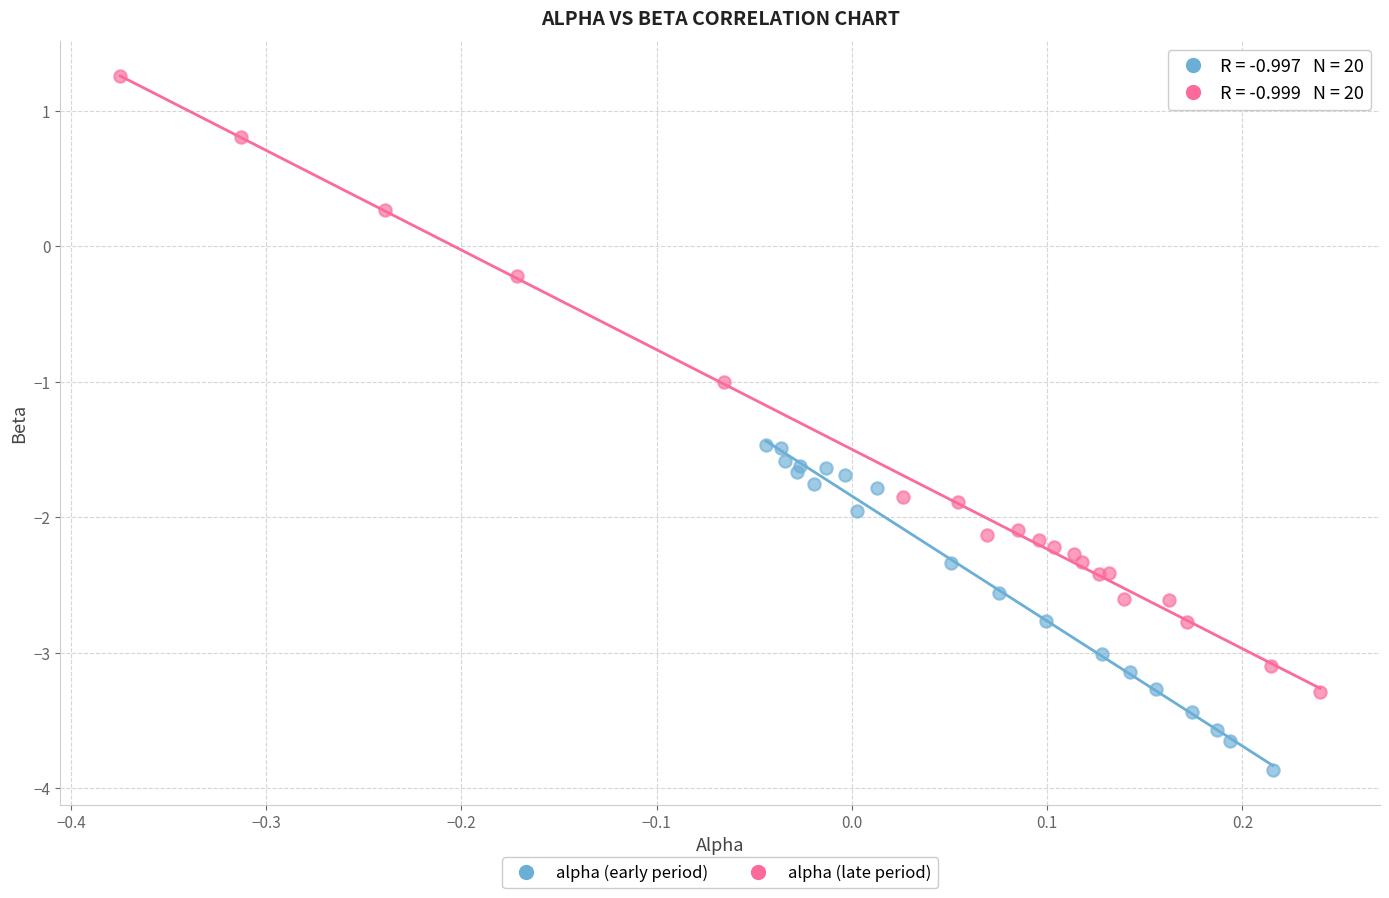

Which series has the largest Y range (max minus min)?

alpha (late period)